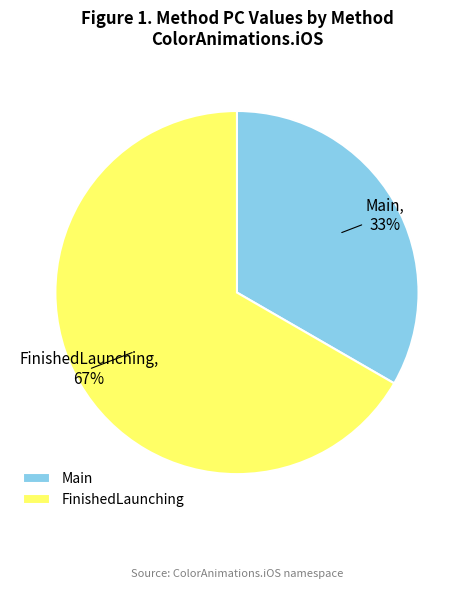

Which slice is the largest?

FinishedLaunching